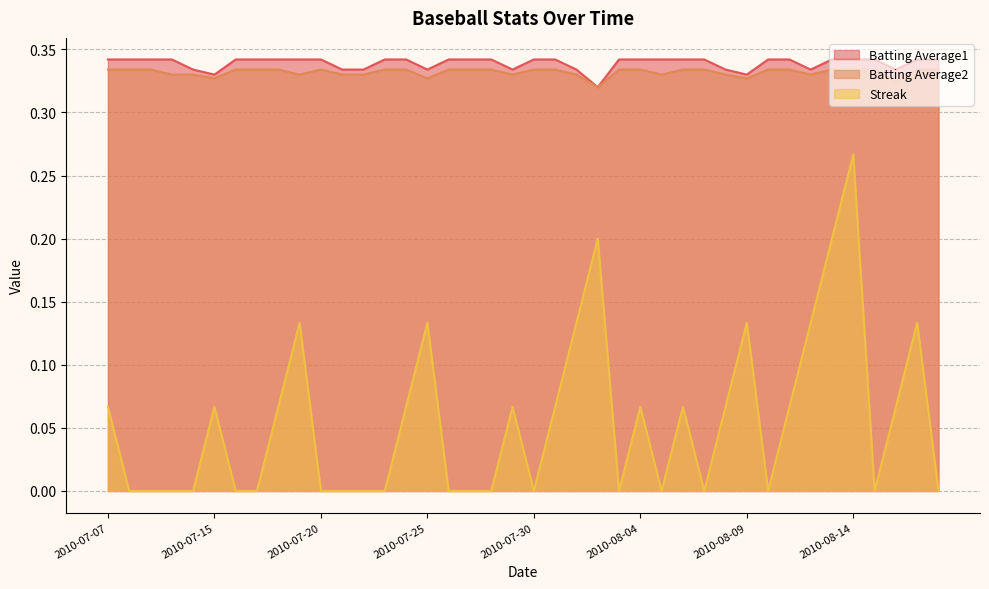

What is the spread (max minus min) of values at 2010-08-06?

0.3